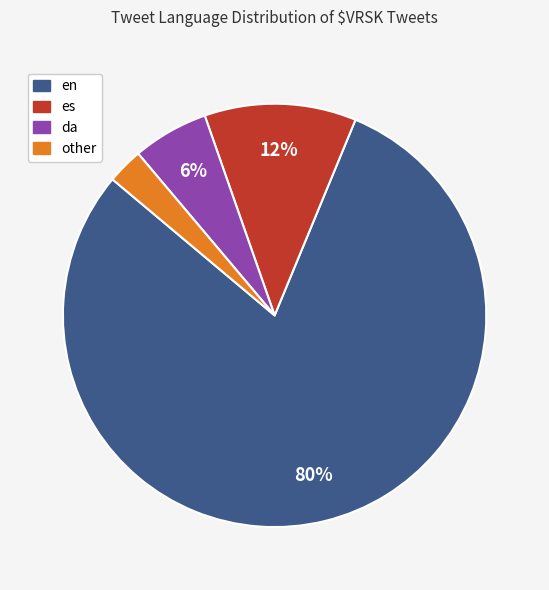

To the nearest percent, what portion does es represent?

12%